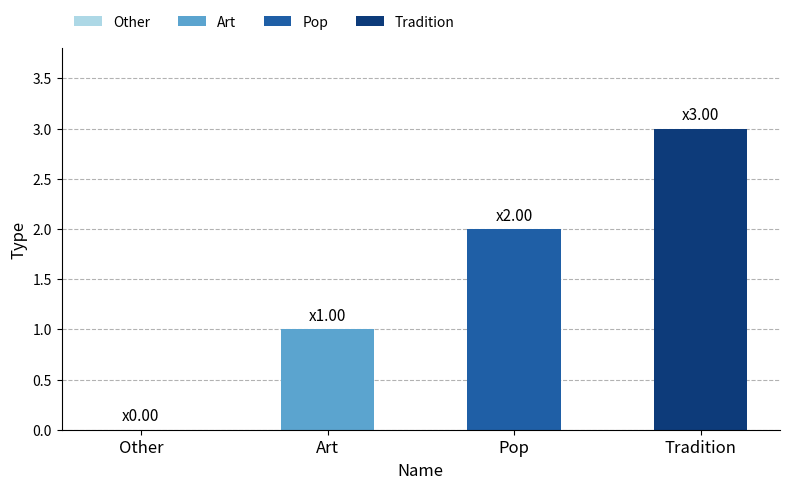

What is the sum of the values at Other and Tradition?

3